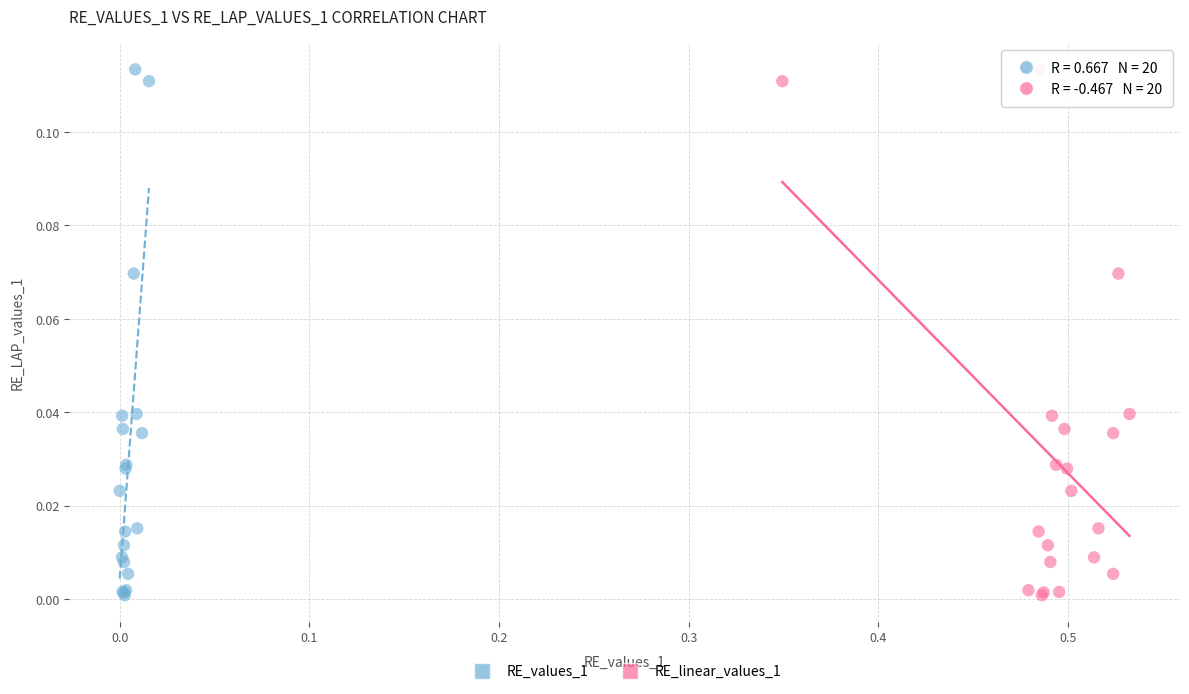

What are all the series names shown in the legend?

RE_values_1, RE_linear_values_1